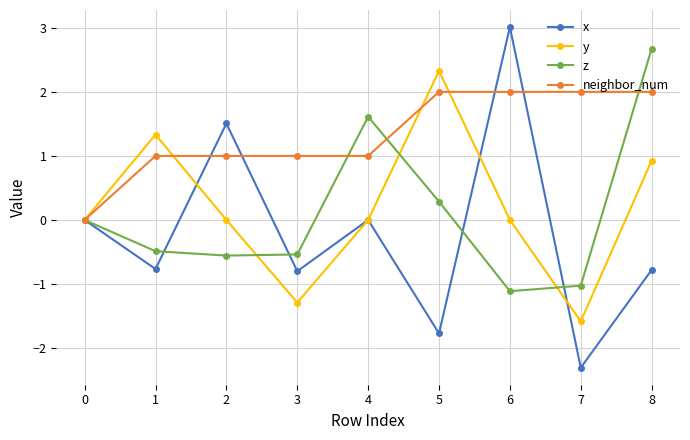

Which category has the lowest value in the x series?

7